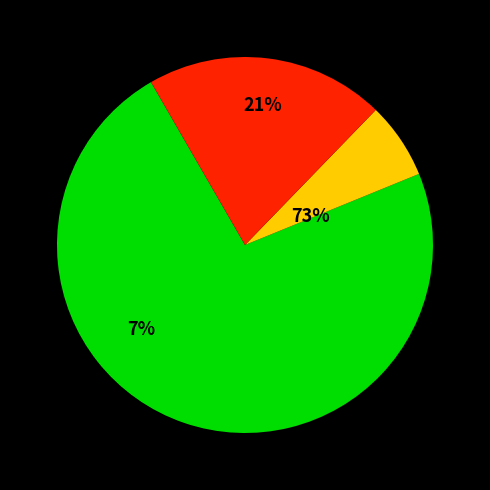

To the nearest percent, what is the difference between the Joseph Muchora Nganga and Peter Lugendo slice percentages?

16%